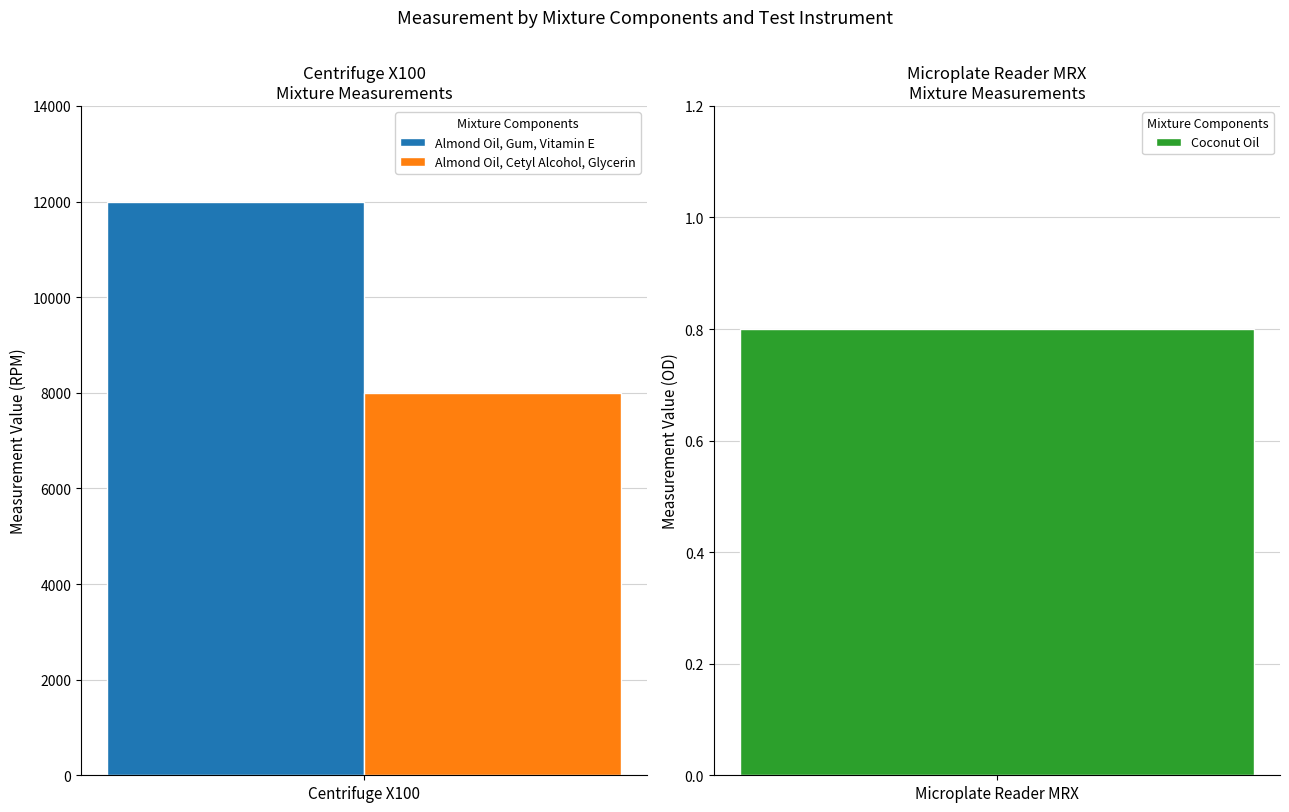

True or false: the data shows 0.4 at Coconut Oil.

False